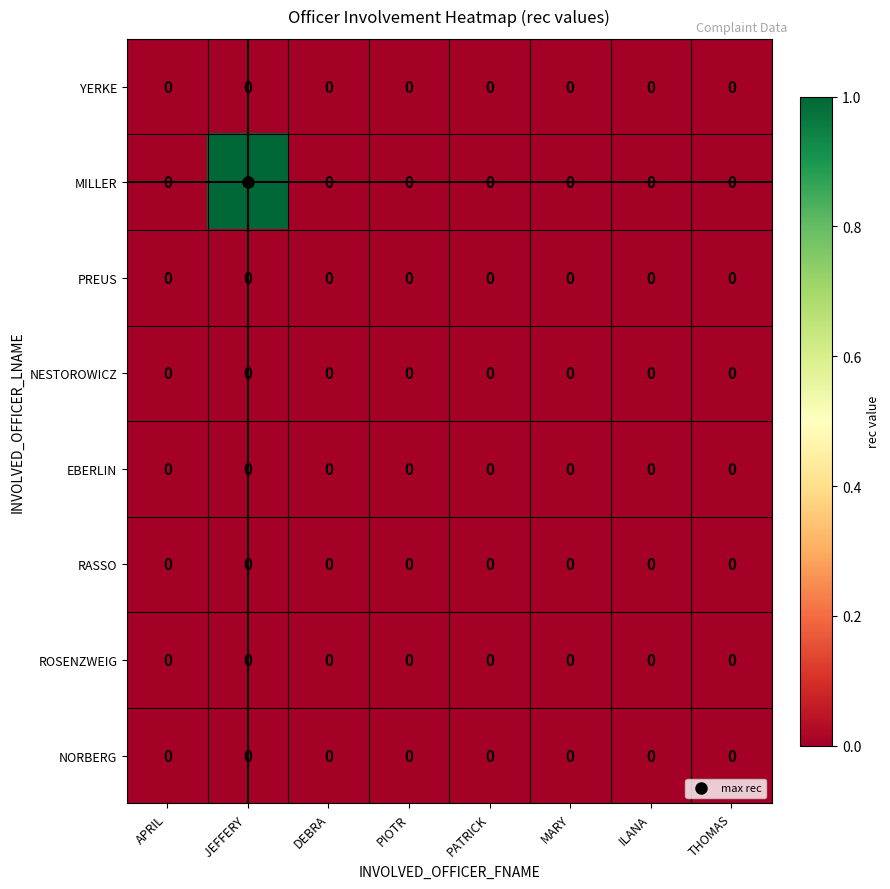

Which series has the largest total across all categories?

MILLER